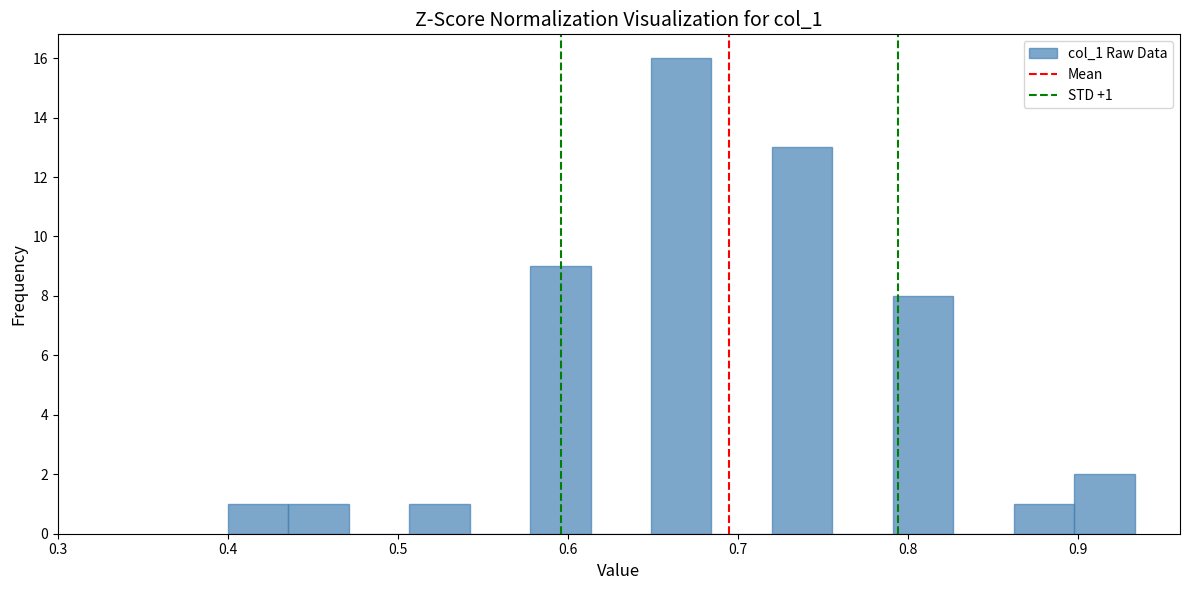

Read against the x-axis, roughly where is the centre of the tallest bar?

0.67